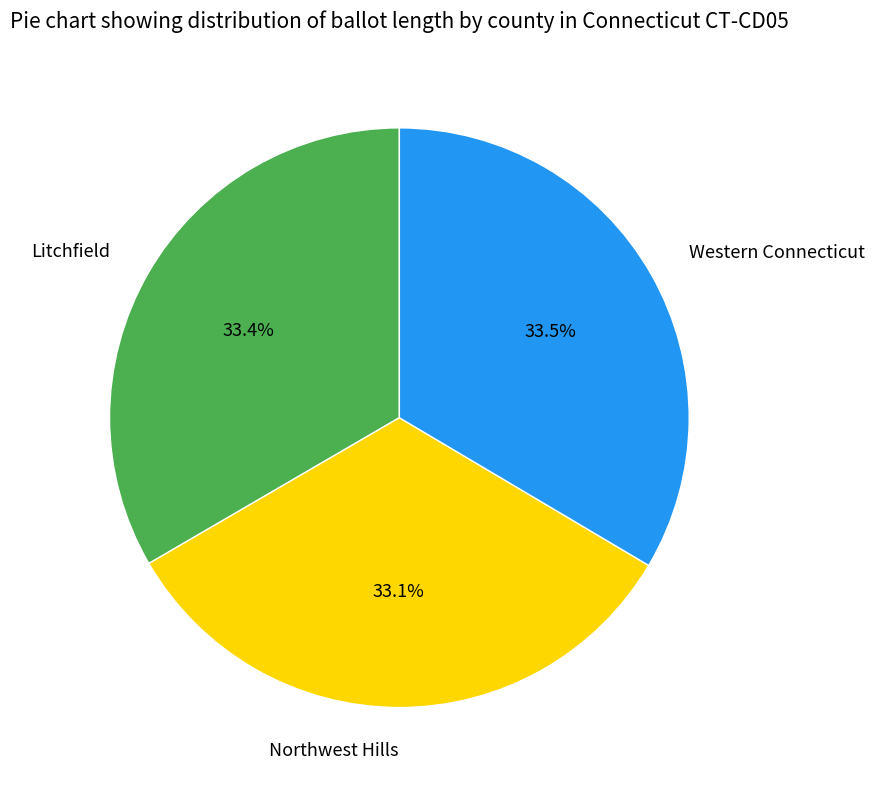

What is the ratio of the value at Litchfield to the value at Western Connecticut?

1.0